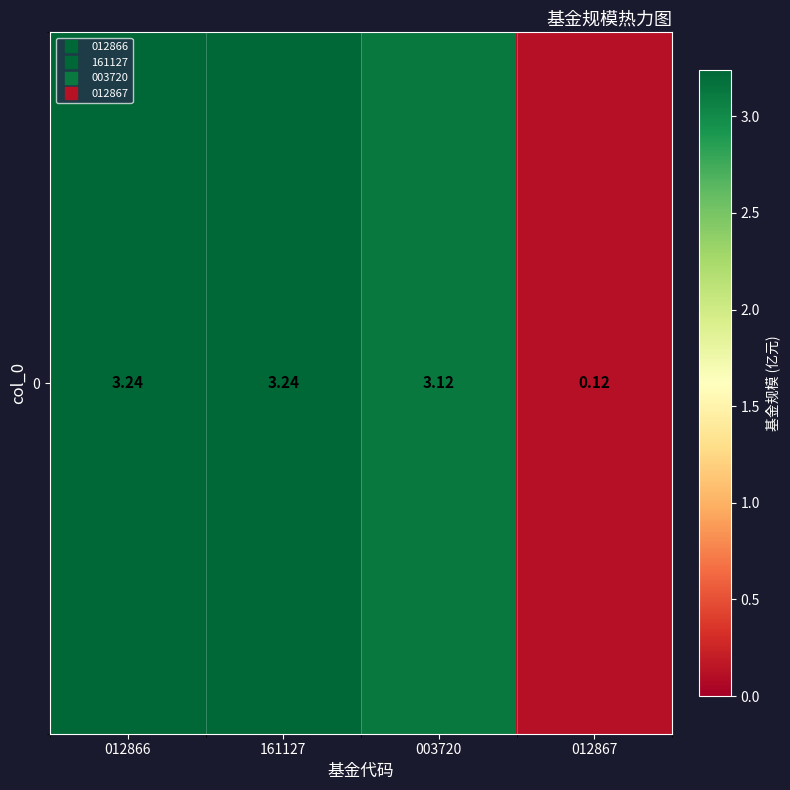

Reading right to left, list all the values displayed in this chart.

0.1	3.1	3.2	3.2